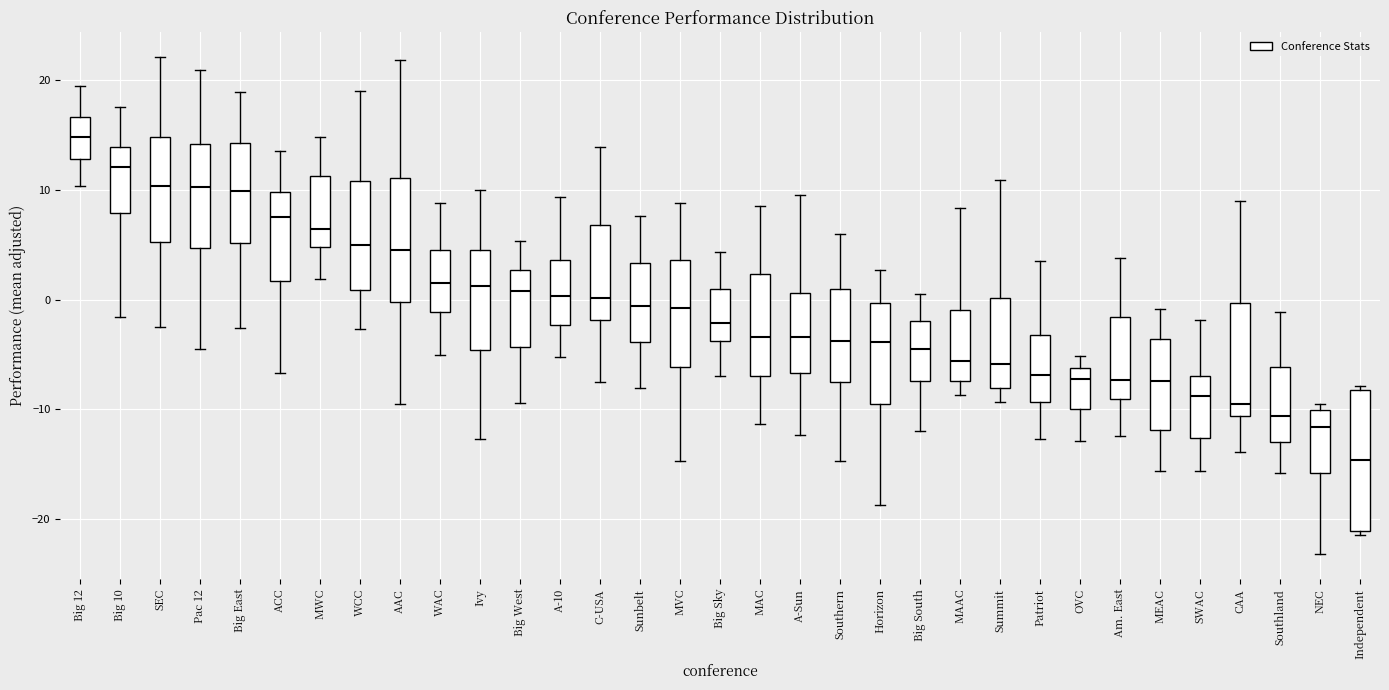

Which box has the lowest median line?

Independent